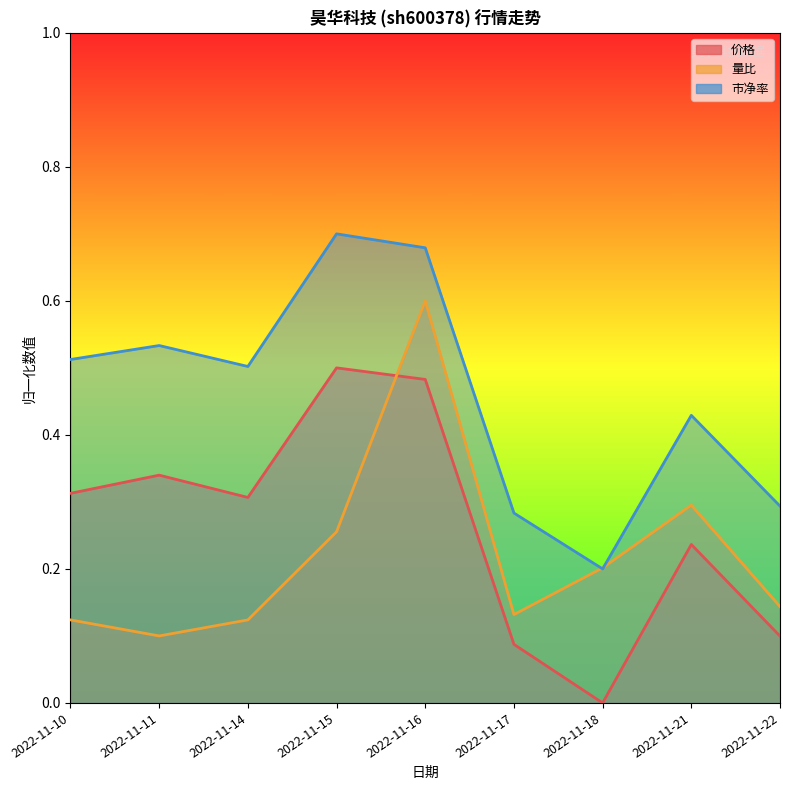

Rank the series at 2022-11-14 from lowest to highest value.

量比, 价格, 市净率